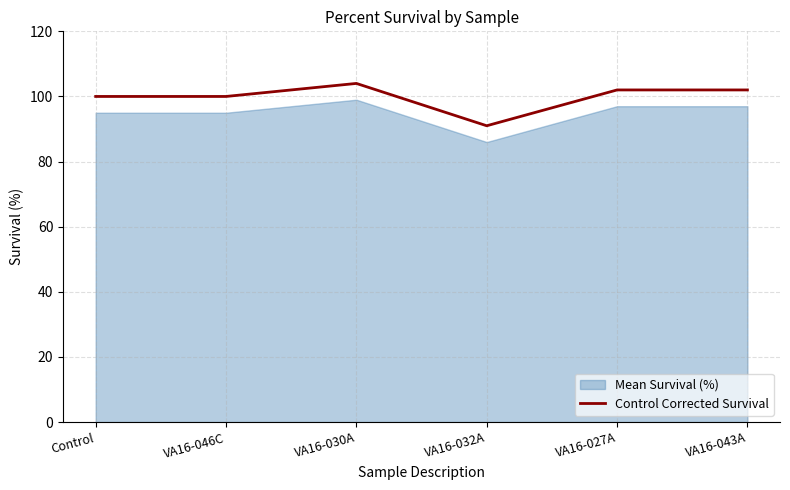

How many data points are above 102?

1